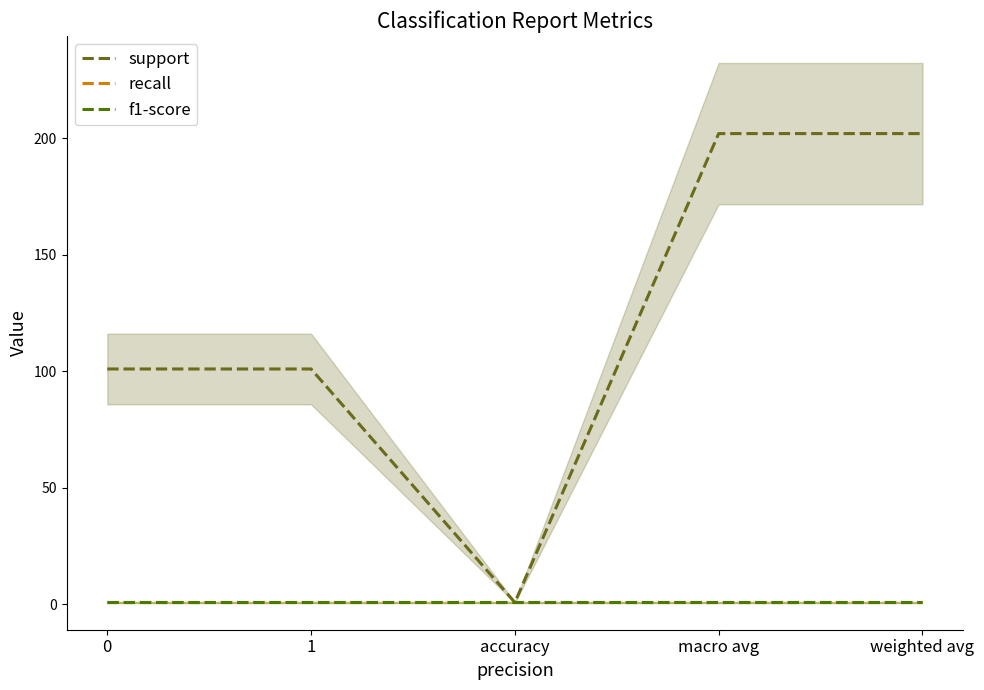

Count the number of data series in this chart.

3